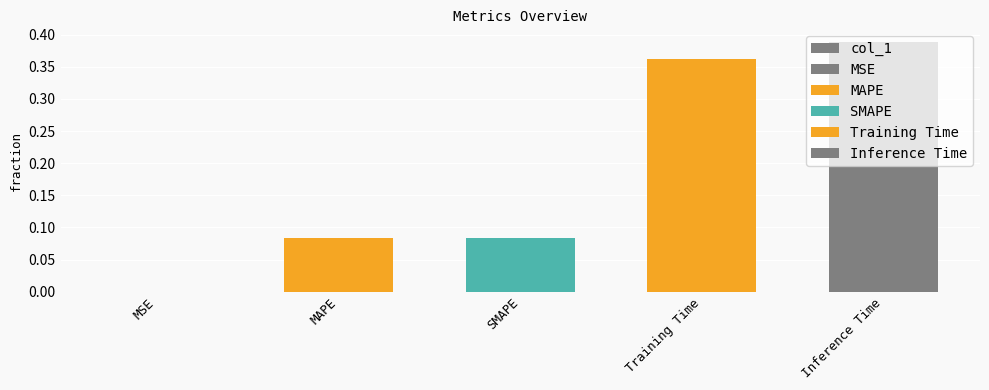

List the labels in order of value, smallest first.

MSE, MAPE, SMAPE, Training Time, Inference Time